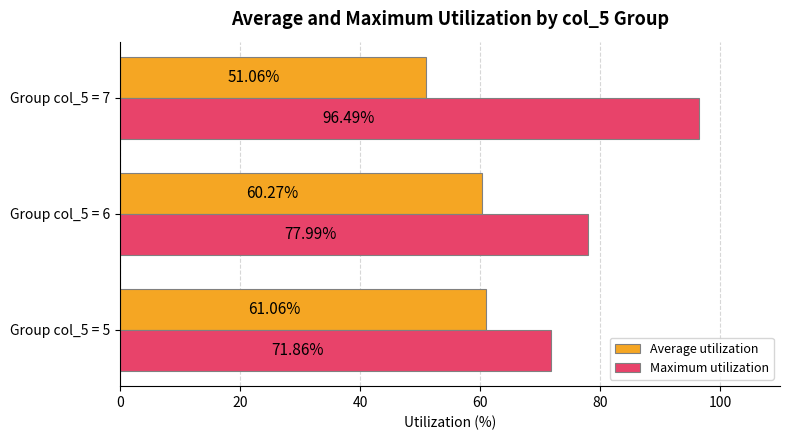

Between Group col_5 = 5 and Group col_5 = 6, which series saw the biggest shift?

Maximum utilization